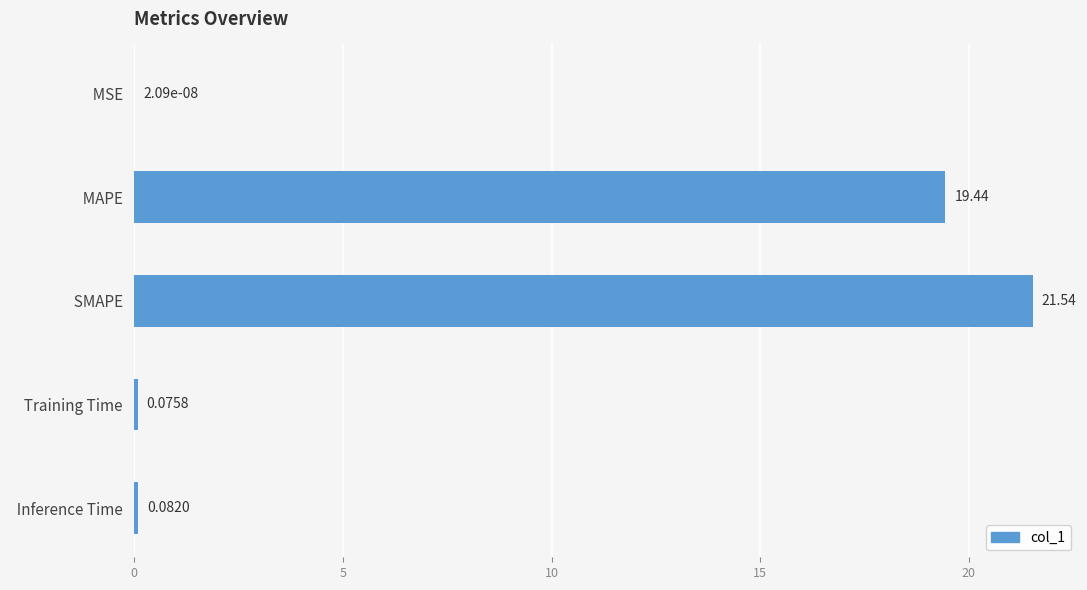

Count the number of categories in the chart.

5